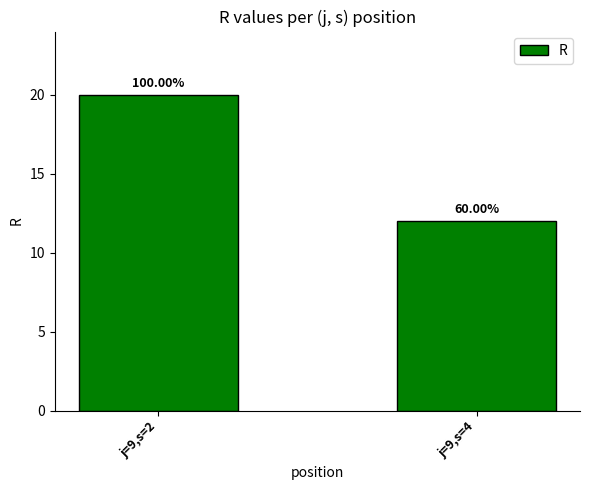

How many bars are there in total?

2